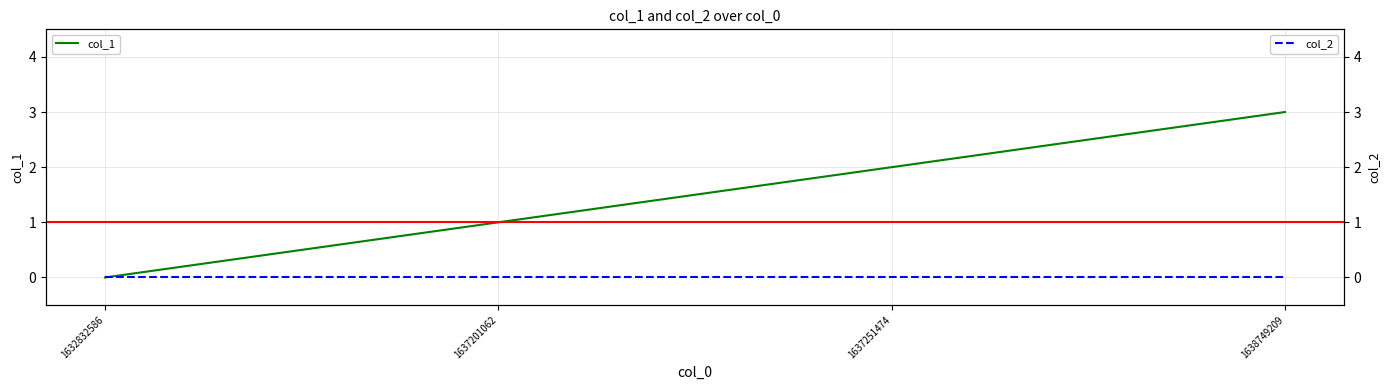

Reading left to right, extract all data points from this chart.

col_1: 1632832586=0	1637201062=1	1637251474=2	1638749209=3
col_2: 1632832586=0	1637201062=0	1637251474=0	1638749209=0